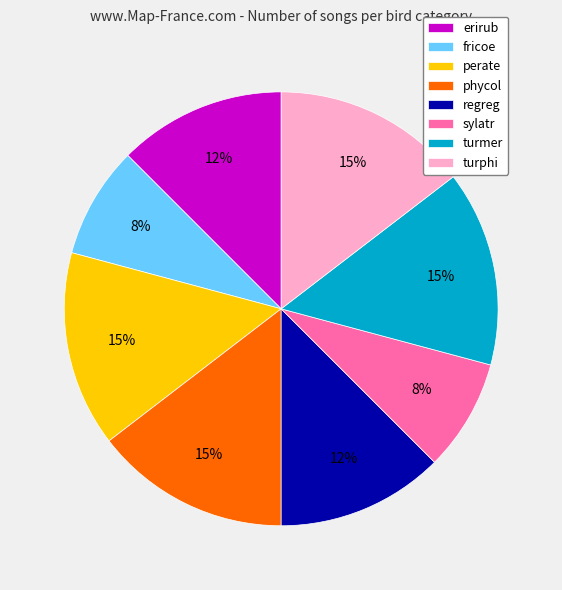

Is fricoe the majority of the pie?

No